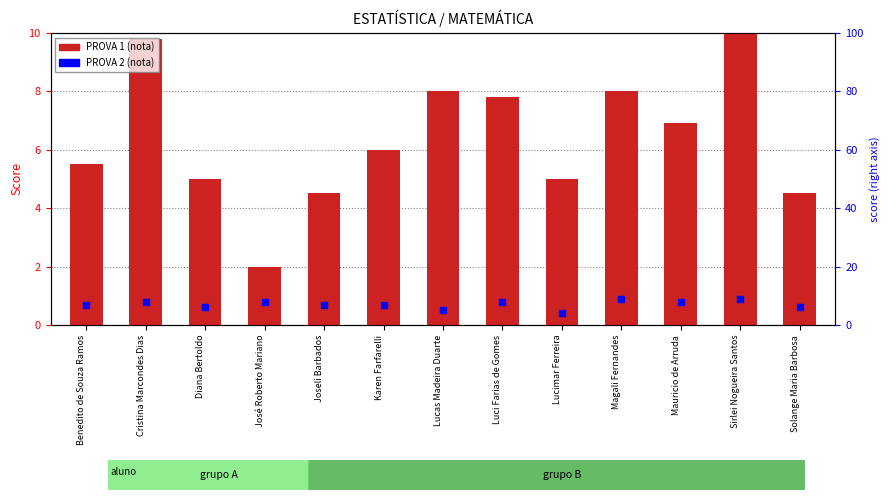

Which series reaches the minimum Y coordinate?

PROVA 1